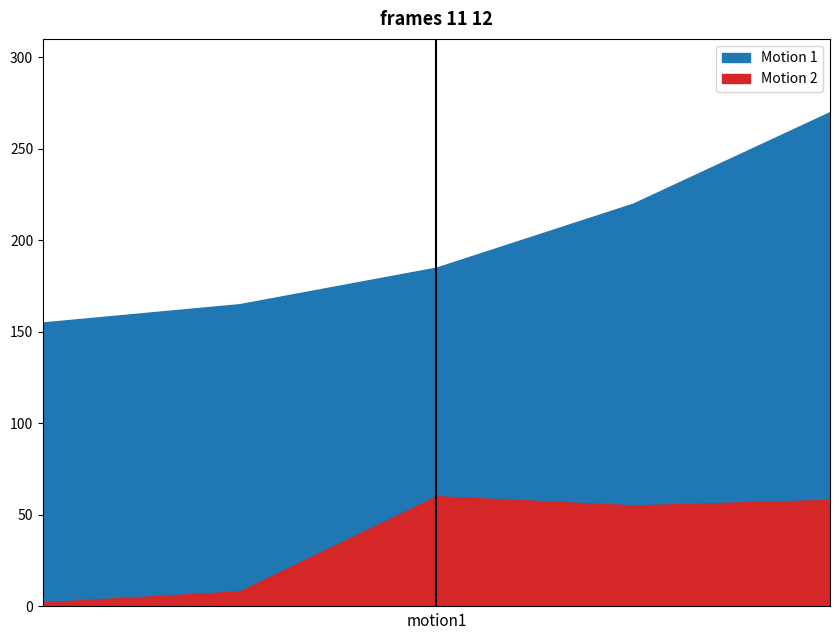

Does the chart display data point markers on the line(s)?

No